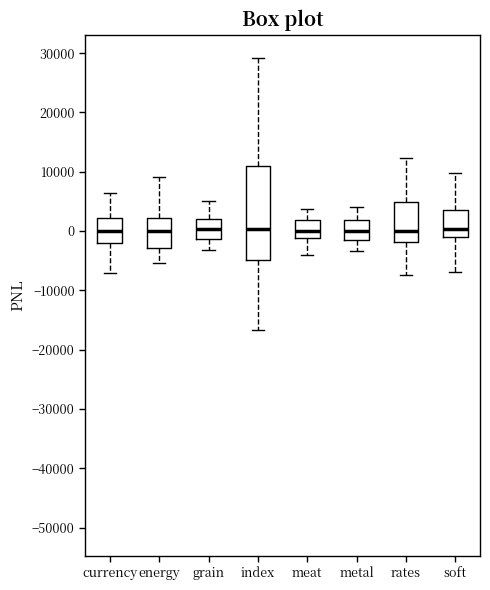

Which box is the tallest, from its lower edge to its upper edge?

index